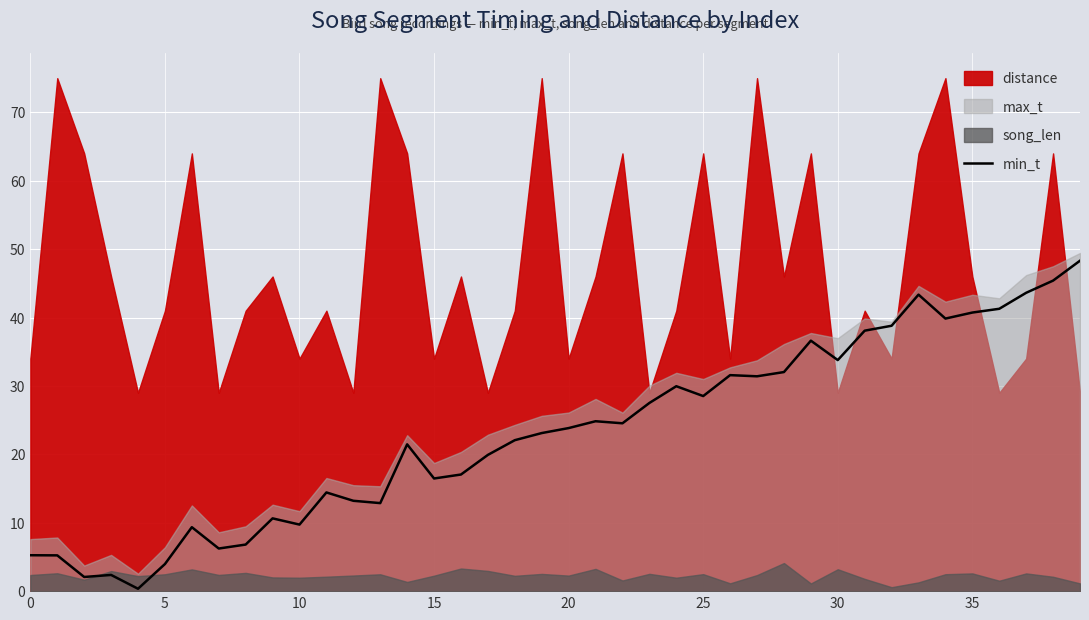

At which label does the data first exceed 23?

19